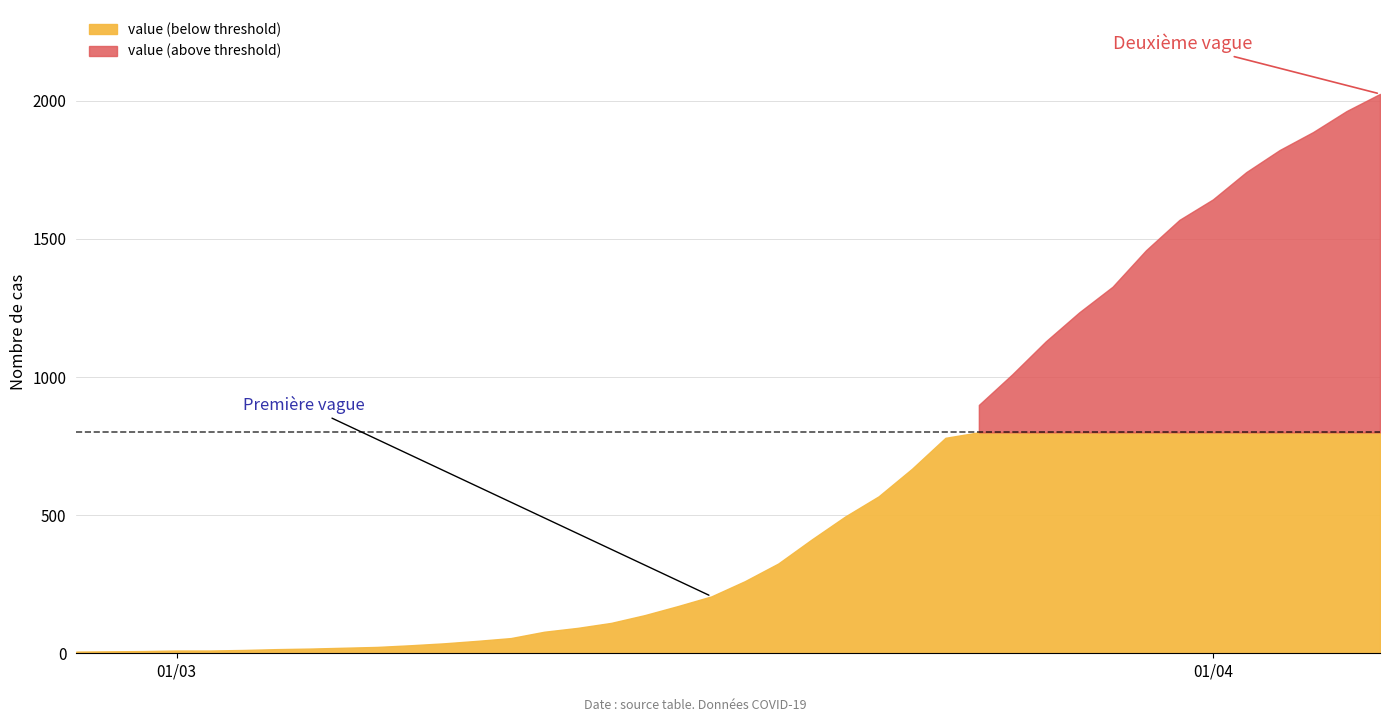

What is the value of the 22nd point from the left?

325